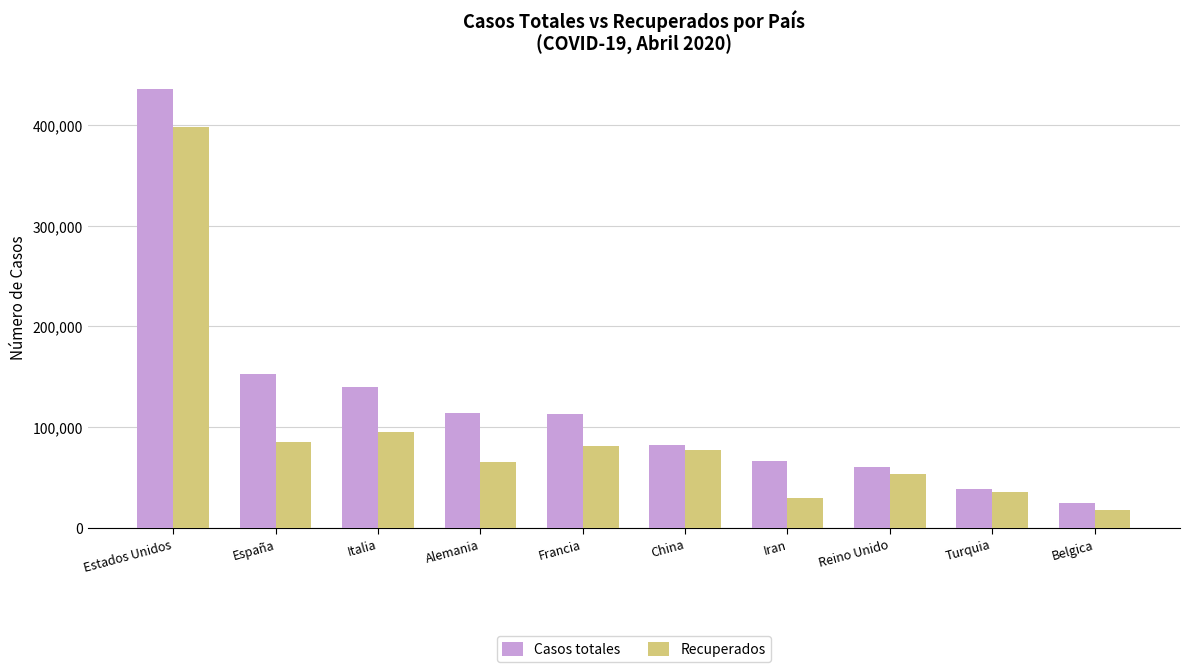

Is the value of Casos totales at Italia greater than the value of Recuperados at Francia?

Yes